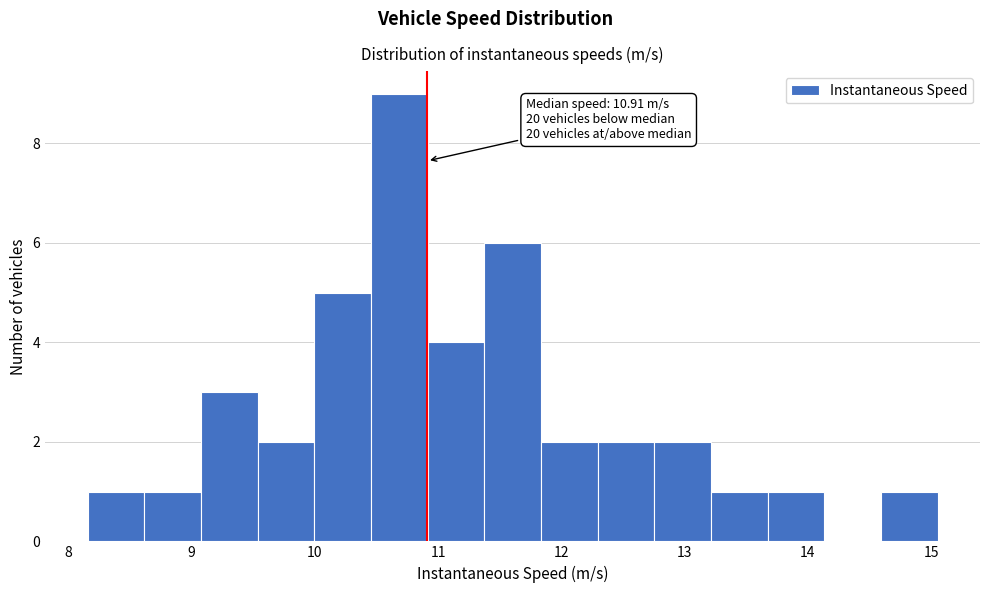

Which range on the x-axis has the tallest bar?

10.5 to 10.9